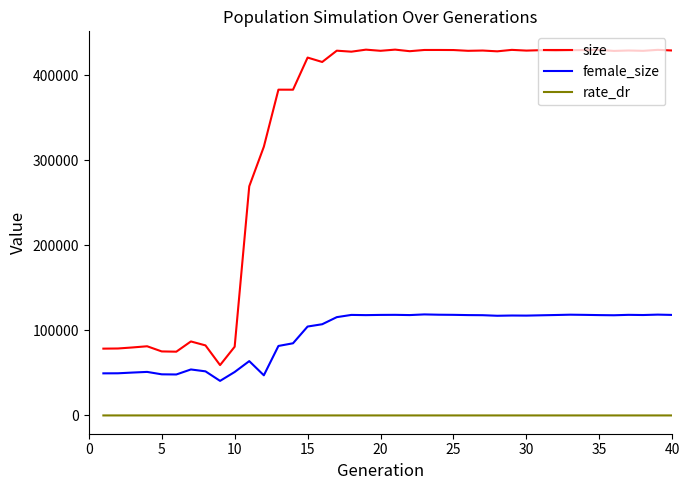

What is the sum of all rate_dr values?

15.1